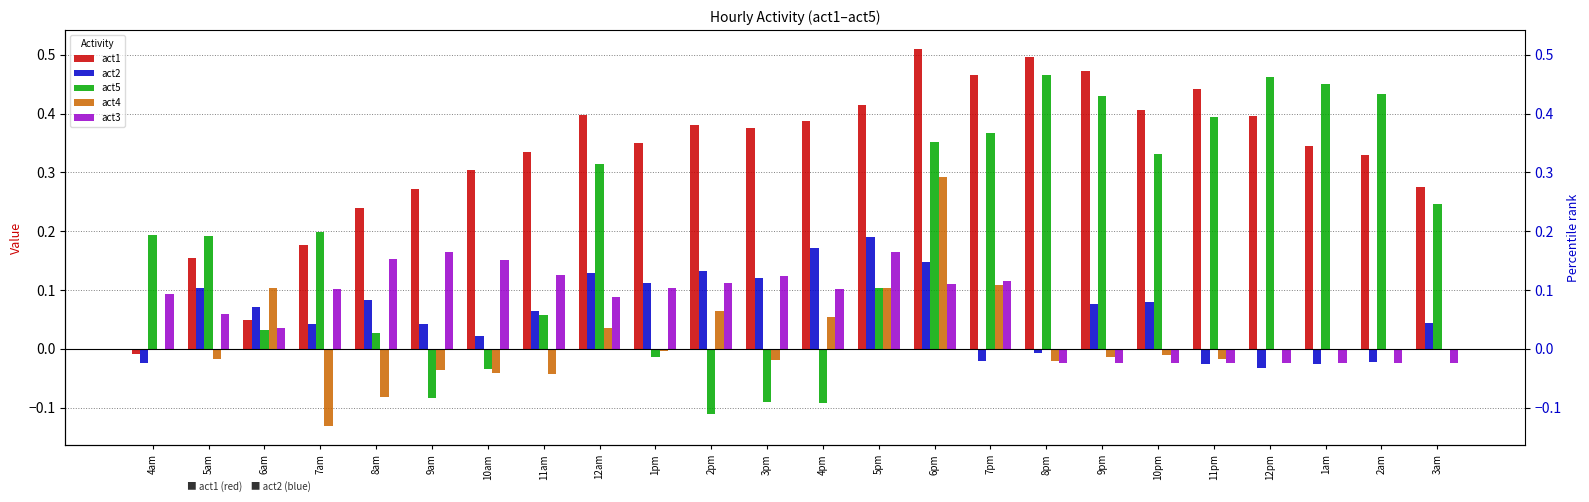

Reading left to right, transcribe all the data shown in this chart.

act1: -0.0	0.2	0.0	0.2	0.2	0.3	0.3	0.3	0.4	0.4	0.4	0.4	0.4	0.4	0.5	0.5	0.5	0.5	0.4	0.4	0.4	0.3	0.3	0.3
act2: -0.0	0.1	0.1	0.0	0.1	0.0	0.0	0.1	0.1	0.1	0.1	0.1	0.2	0.2	0.1	-0.0	-0.0	0.1	0.1	-0.0	-0.0	-0.0	-0.0	0.0
act5: 0.2	0.2	0.0	0.2	0.0	-0.1	-0.0	0.1	0.3	-0.0	-0.1	-0.1	-0.1	0.1	0.4	0.4	0.5	0.4	0.3	0.4	0.5	0.5	0.4	0.2
act4: 0.0	-0.0	0.1	-0.1	-0.1	-0.0	-0.0	-0.0	0.0	-0.0	0.1	-0.0	0.1	0.1	0.3	0.1	-0.0	-0.0	-0.0	-0.0	0.0	0.0	0.0	0.0
act3: 0.1	0.1	0.0	0.1	0.2	0.2	0.2	0.1	0.1	0.1	0.1	0.1	0.1	0.2	0.1	0.1	-0.0	-0.0	-0.0	-0.0	-0.0	-0.0	-0.0	-0.0